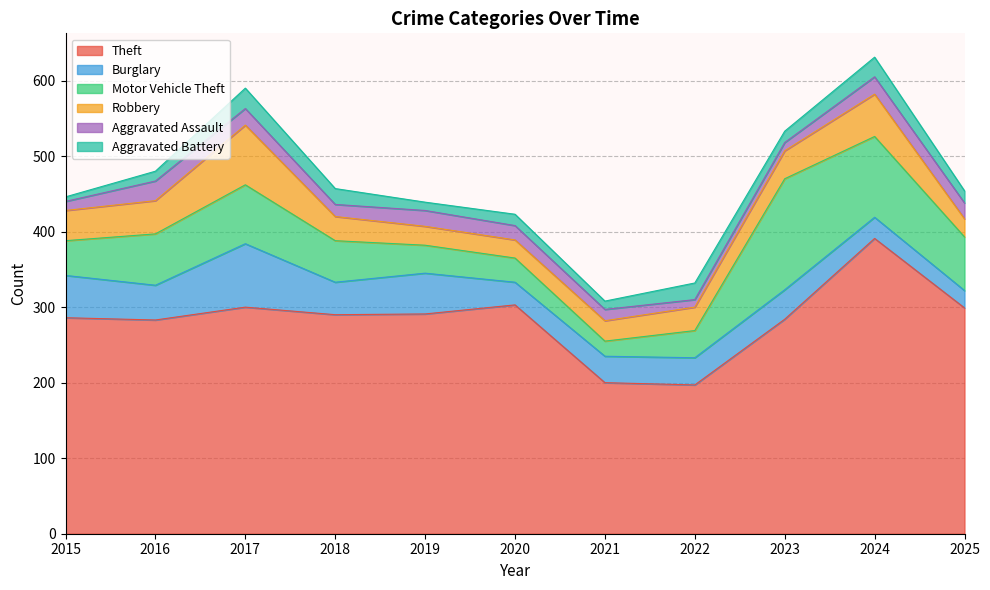

What is the sum of all Aggravated Battery values?

183